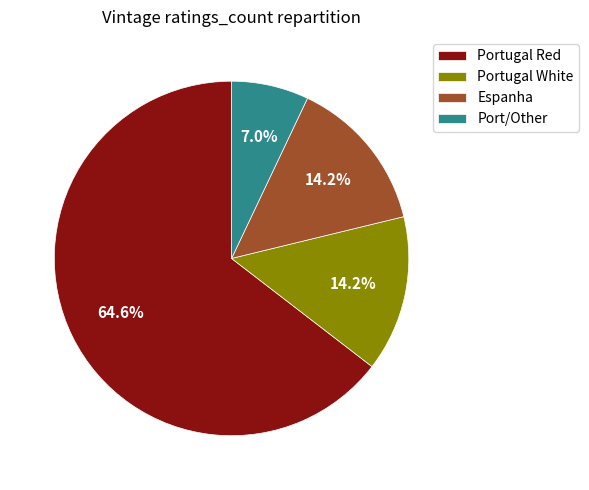

Which category has the biggest portion of the pie?

Portugal Red